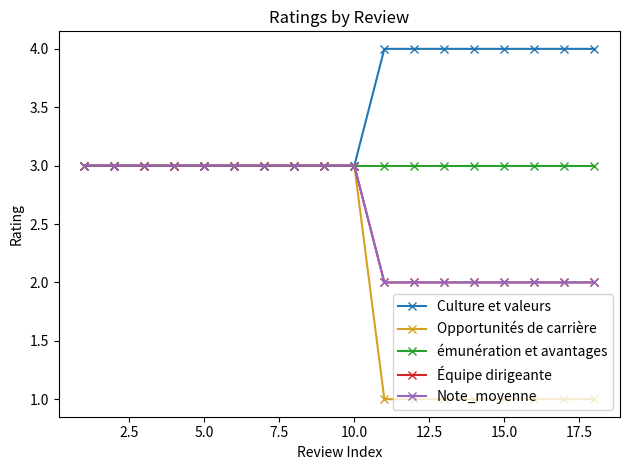

Rank the series by their maximum value, from lowest to highest.

Opportunités de carrière, émunération et avantages, Équipe dirigeante, Note_moyenne, Culture et valeurs